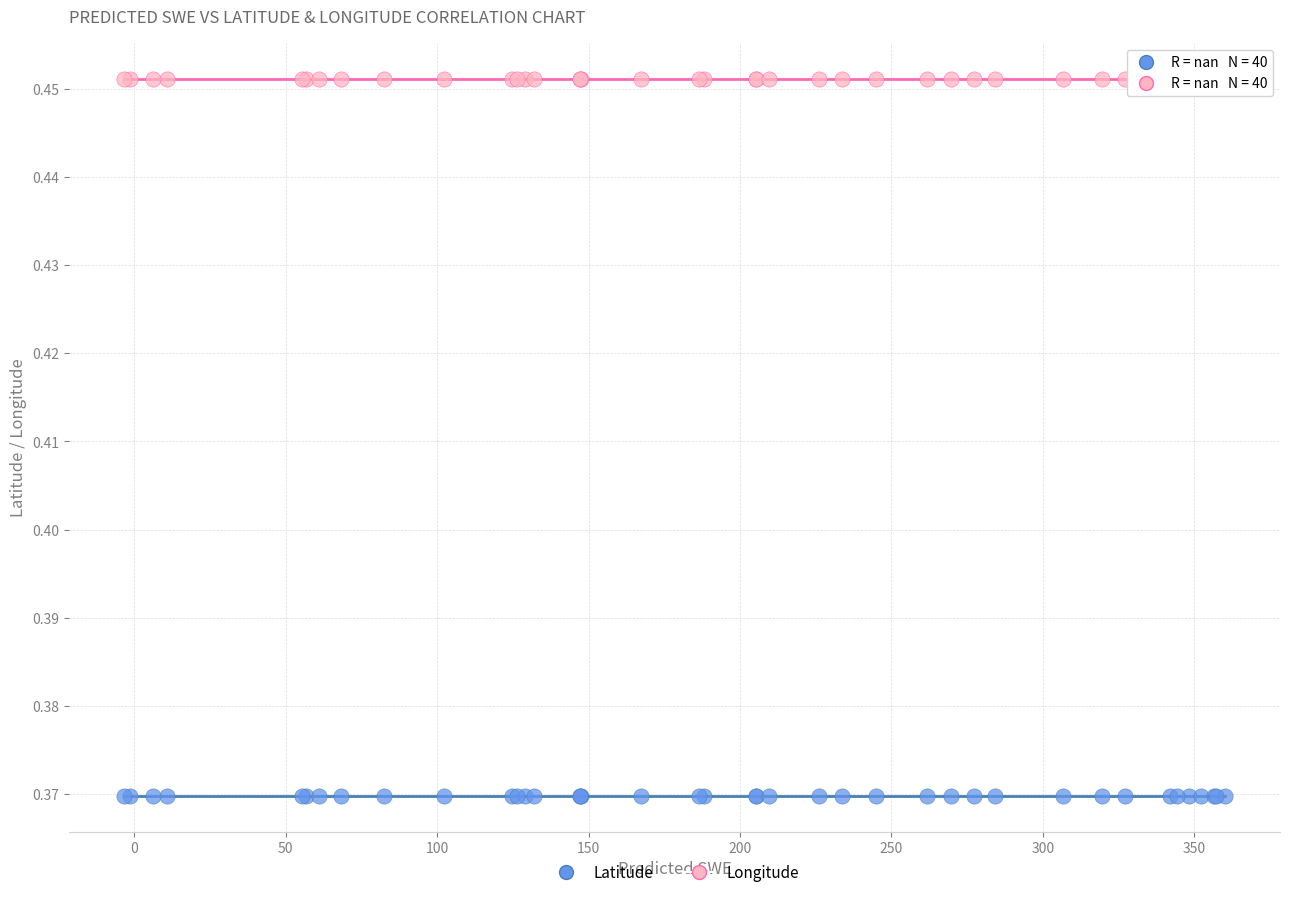

Which series contains the highest Y value?

Longitude